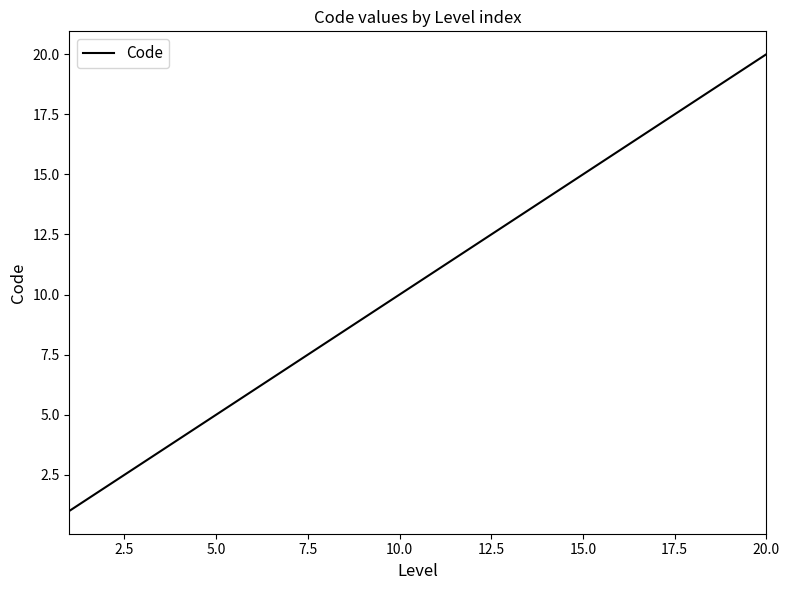

What is the greatest value displayed?

20